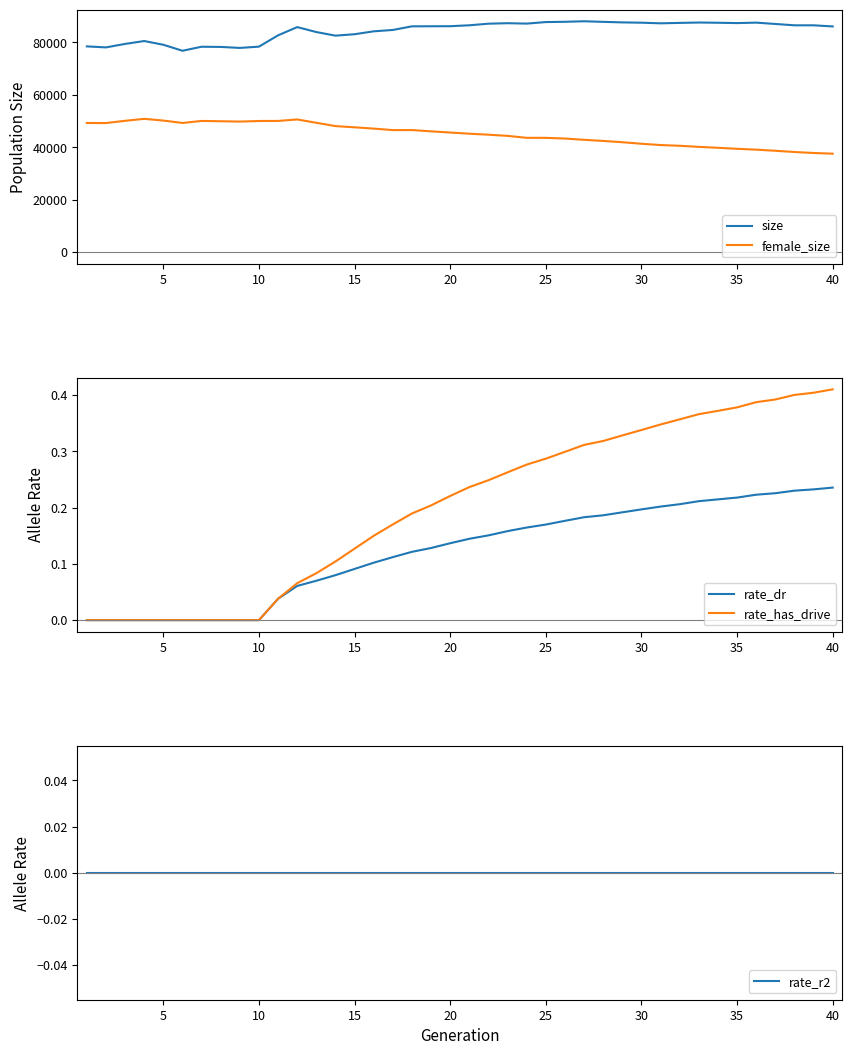

Is this an area chart (filled region under the line)?

No